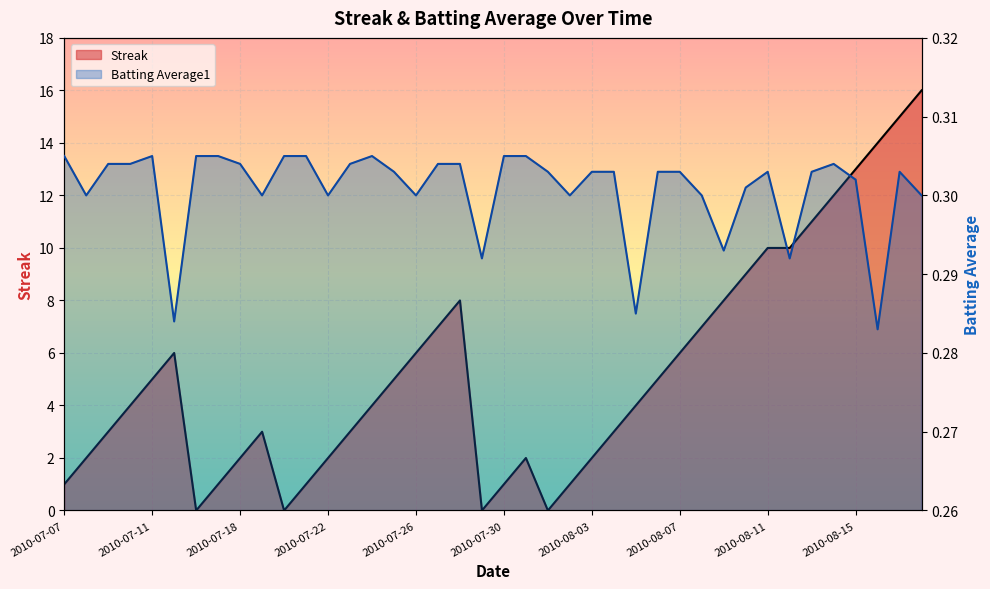

What is the average value of the Streak series?

5.3